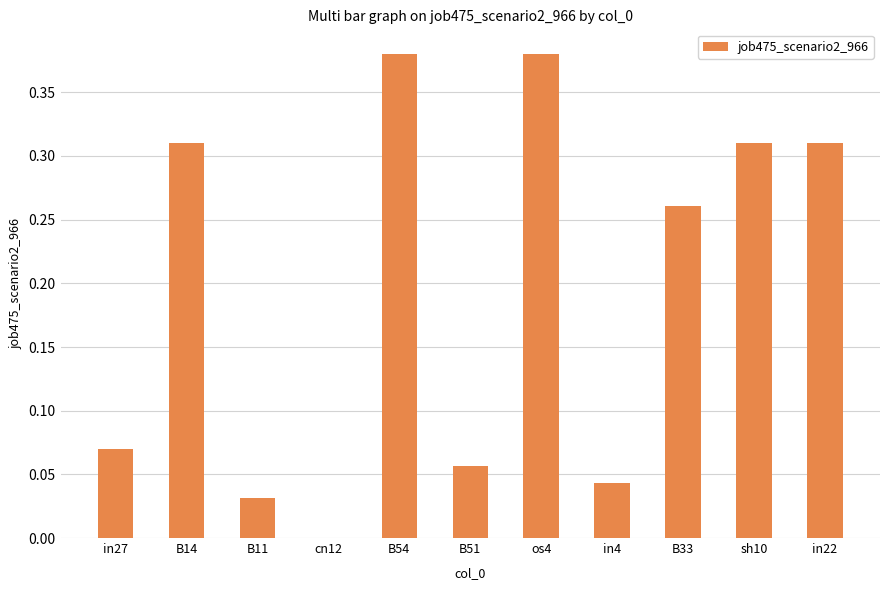

Where is the data nearest to the value 0?

cn12